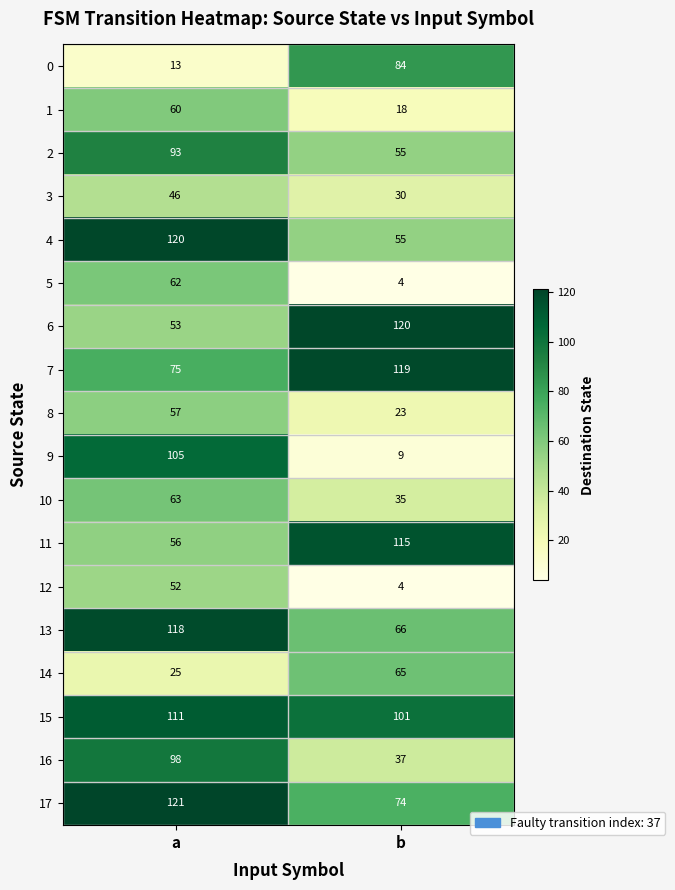

Which label corresponds to the smallest value in the chart?

b